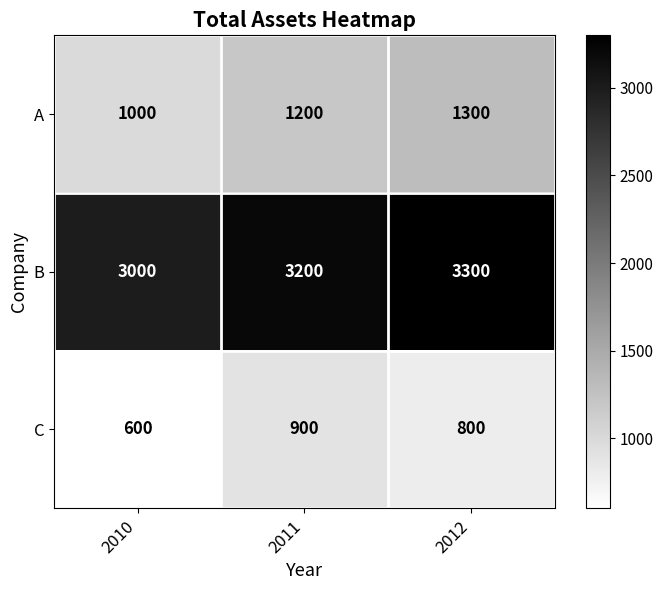

Reading left to right, list all the values displayed in this chart.

A: 2010=1000	2011=1200	2012=1300
B: 2010=3000	2011=3200	2012=3300
C: 2010=600	2011=900	2012=800